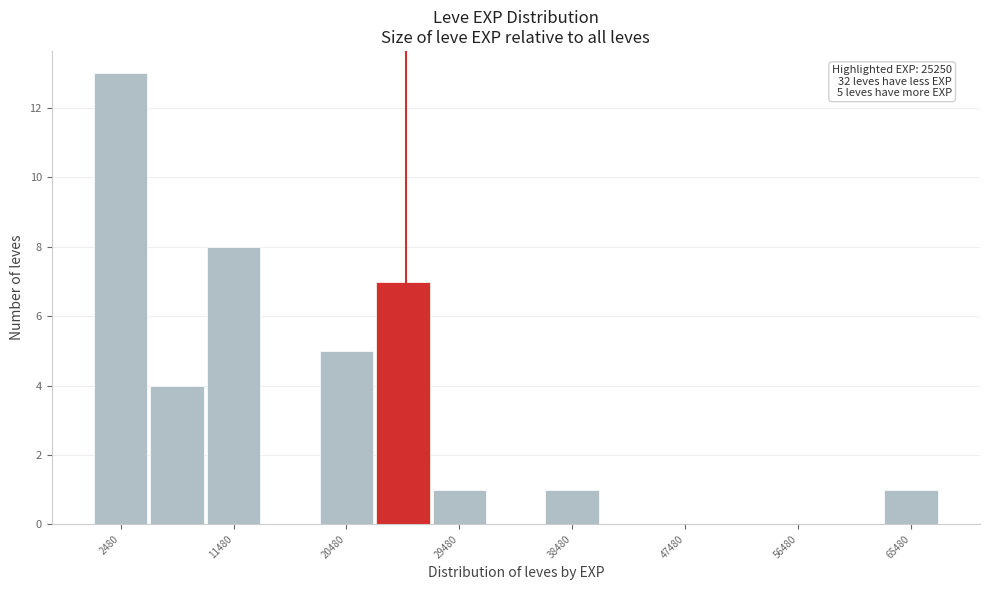

Over which range of the x-axis is the bar tallest?

0 to 5000